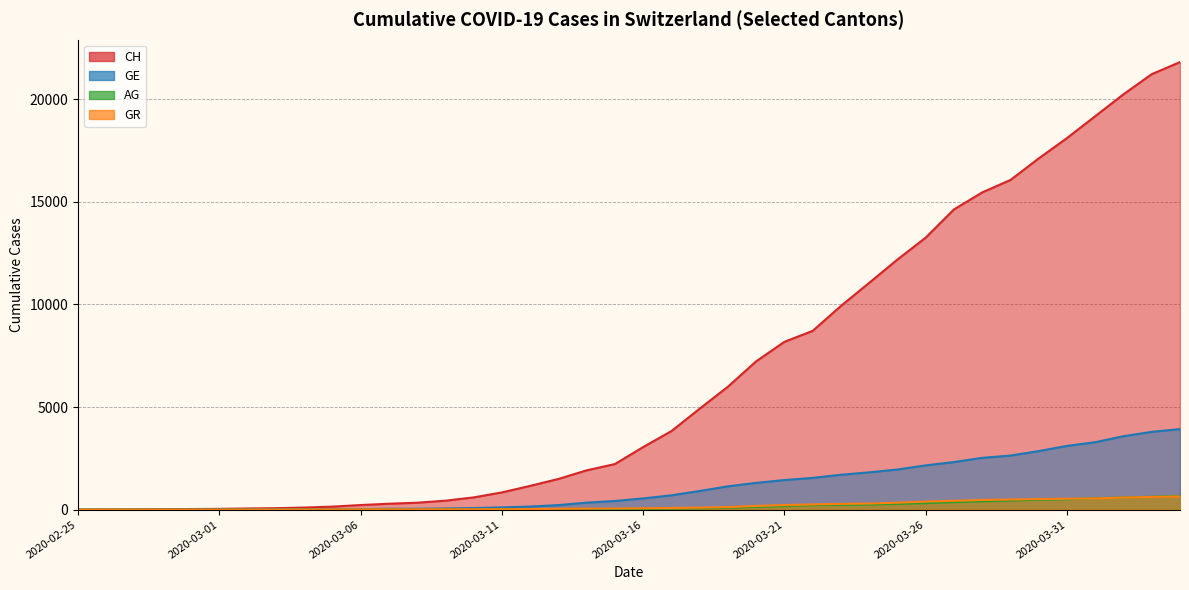

List the labels in order of CH value, smallest first.

2020-02-25, 2020-02-26, 2020-02-27, 2020-02-28, 2020-02-29, 2020-03-01, 2020-03-02, 2020-03-03, 2020-03-04, 2020-03-05, 2020-03-06, 2020-03-07, 2020-03-08, 2020-03-09, 2020-03-10, 2020-03-11, 2020-03-12, 2020-03-13, 2020-03-14, 2020-03-15, 2020-03-16, 2020-03-17, 2020-03-18, 2020-03-19, 2020-03-20, 2020-03-21, 2020-03-22, 2020-03-23, 2020-03-24, 2020-03-25, 2020-03-26, 2020-03-27, 2020-03-28, 2020-03-29, 2020-03-30, 2020-03-31, 2020-04-01, 2020-04-02, 2020-04-03, 2020-04-04